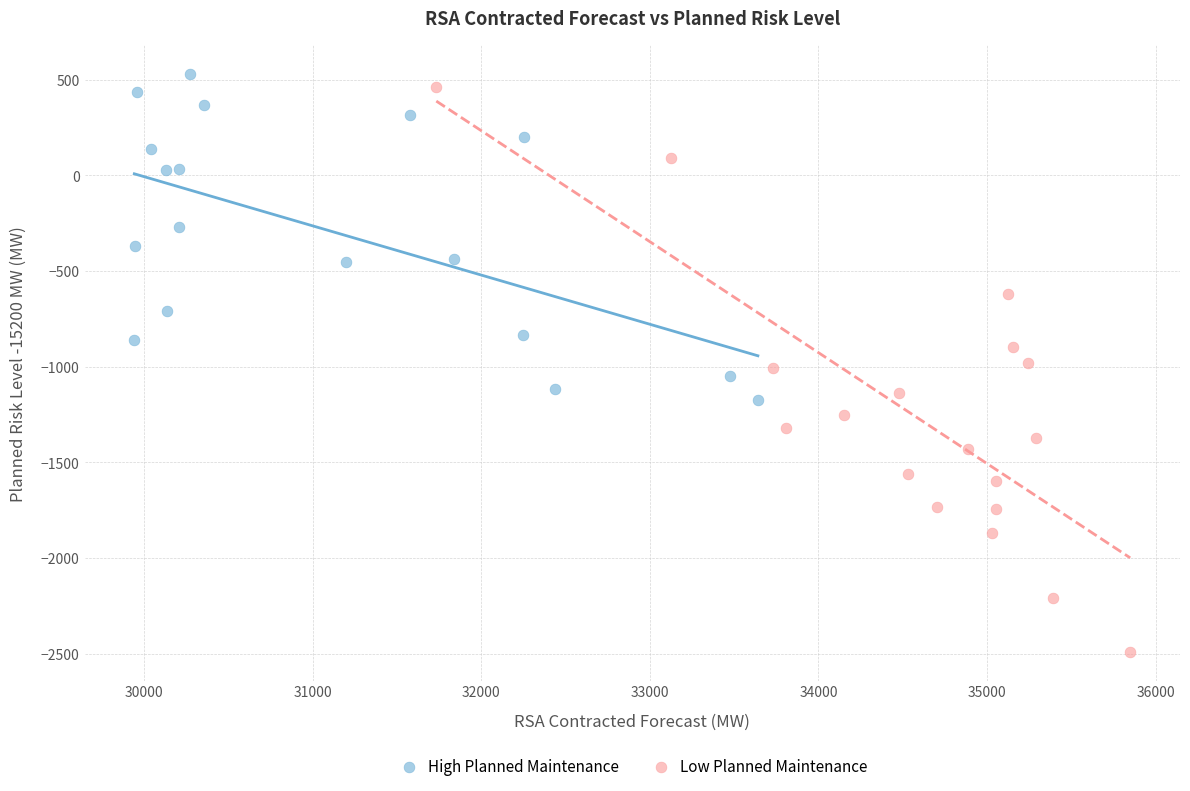

Which series contains the lowest Y value?

Low Planned Maintenance